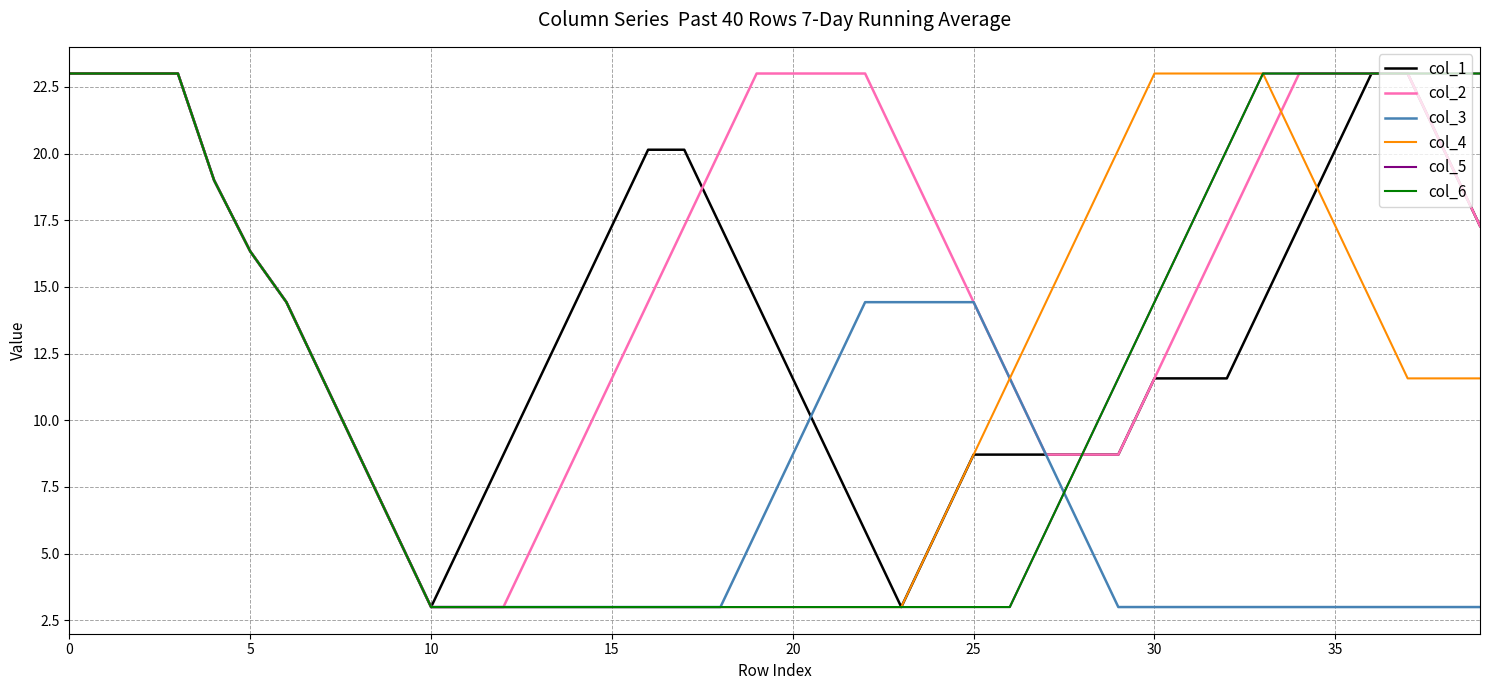

Does the chart have visible grid lines?

Yes